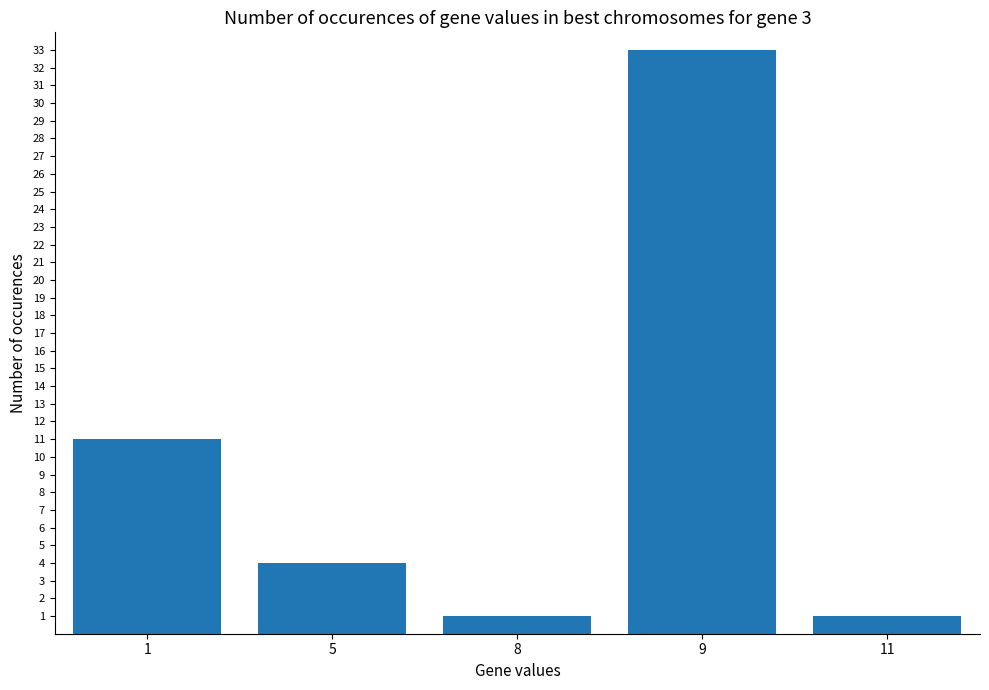

Reading left to right, list all the values displayed in this chart.

11	4	1	33	1